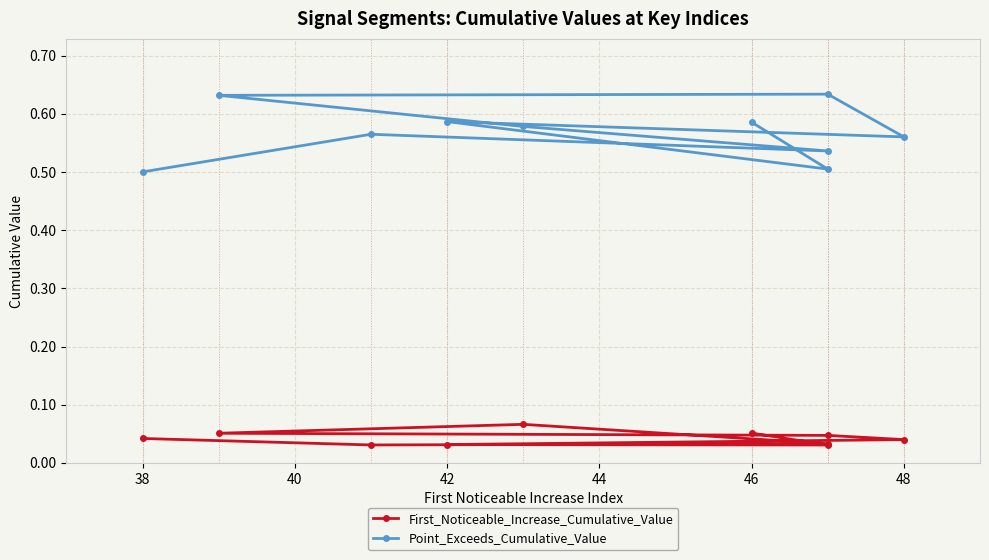

How many First_Noticeable_Increase_Cumulative_Value values are between 0 and 1?

10